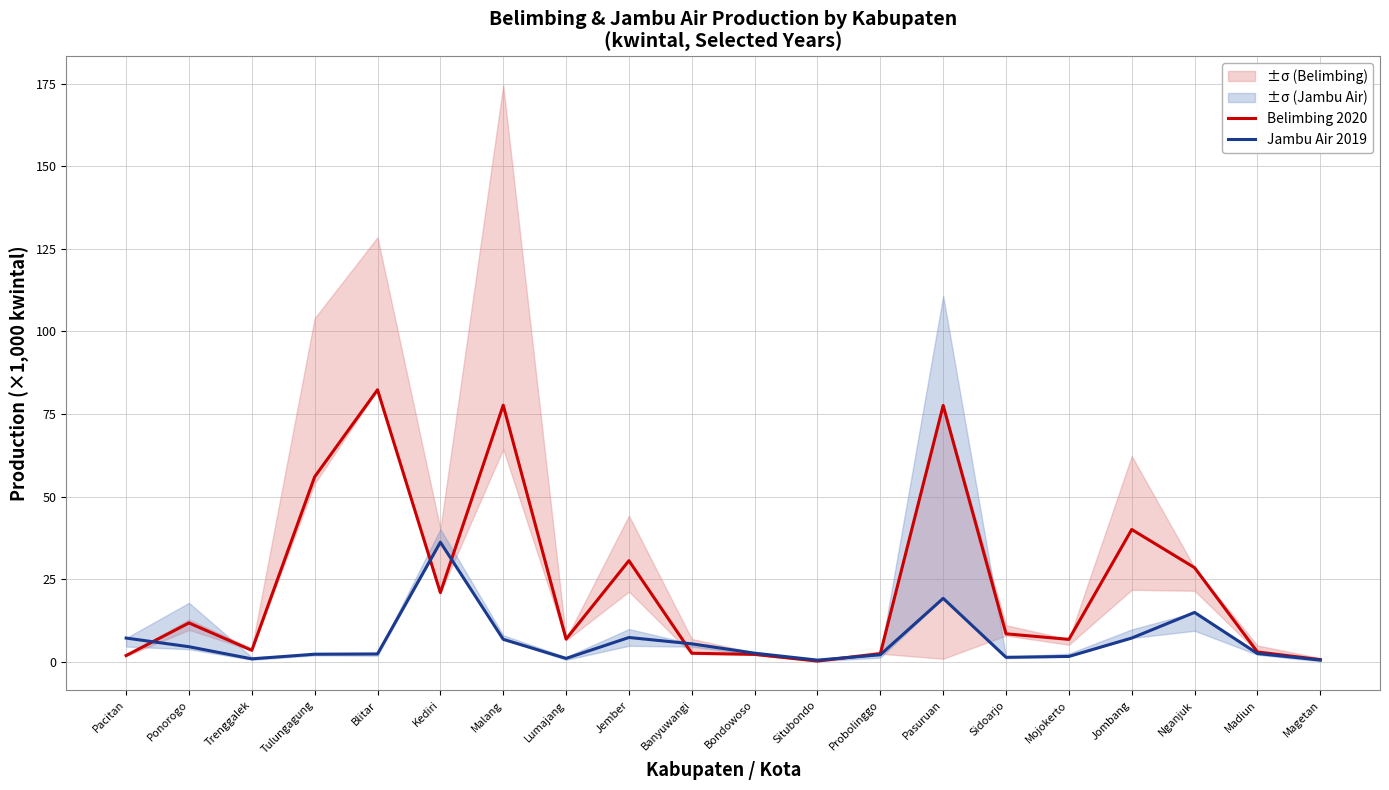

What is the difference between the highest and lowest values at Jombang?

32.8